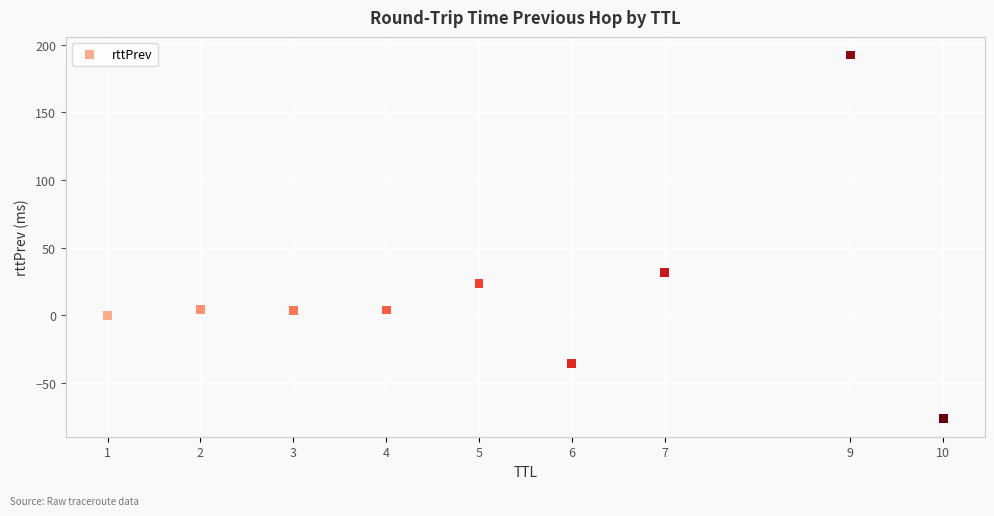

What Y value in the scatter plot is closest to 58?

31.6